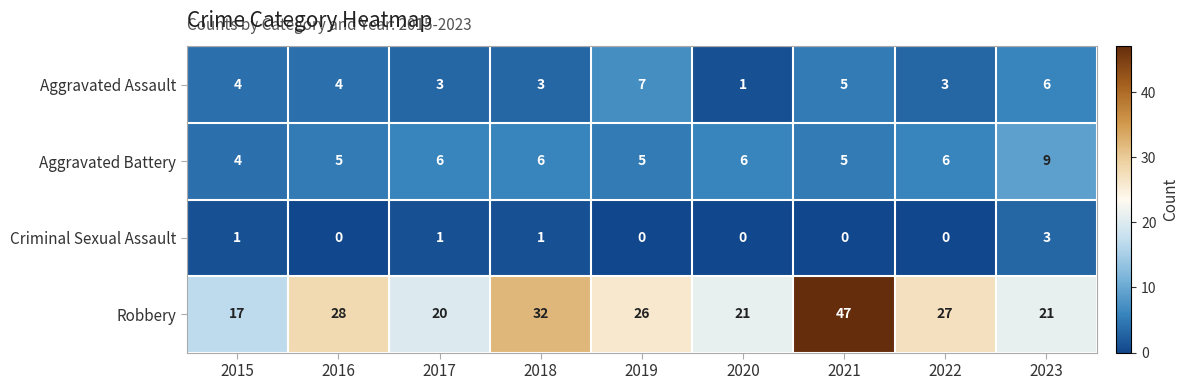

What is the highest value of the Aggravated Battery series?

9